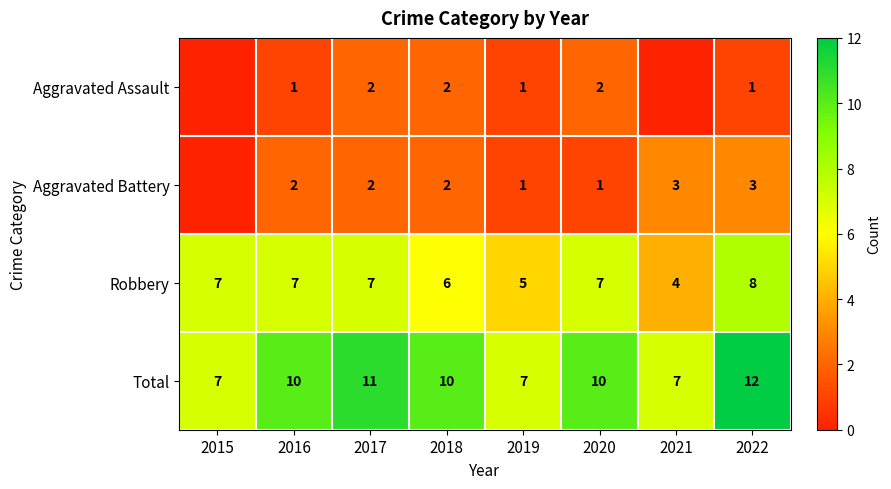

The value of Total at 2020 is 18. True or false?

False